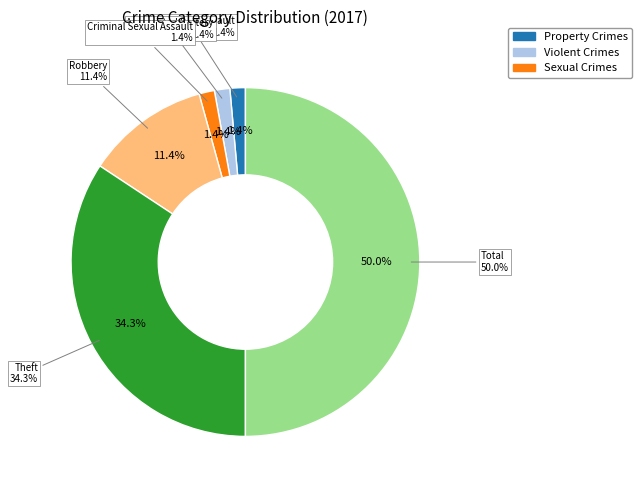

The Total slice represents 41% of the pie. True or false?

False